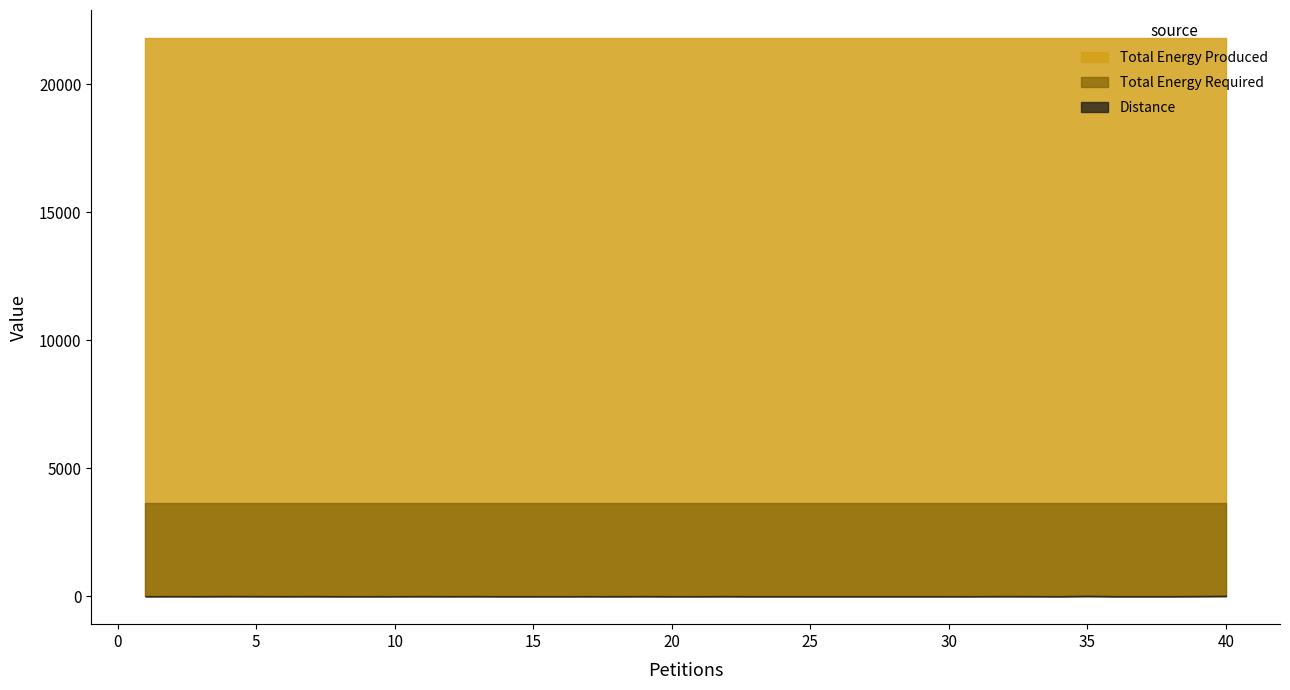

True or false: Distance and Total Energy Produced cross at least once.

False